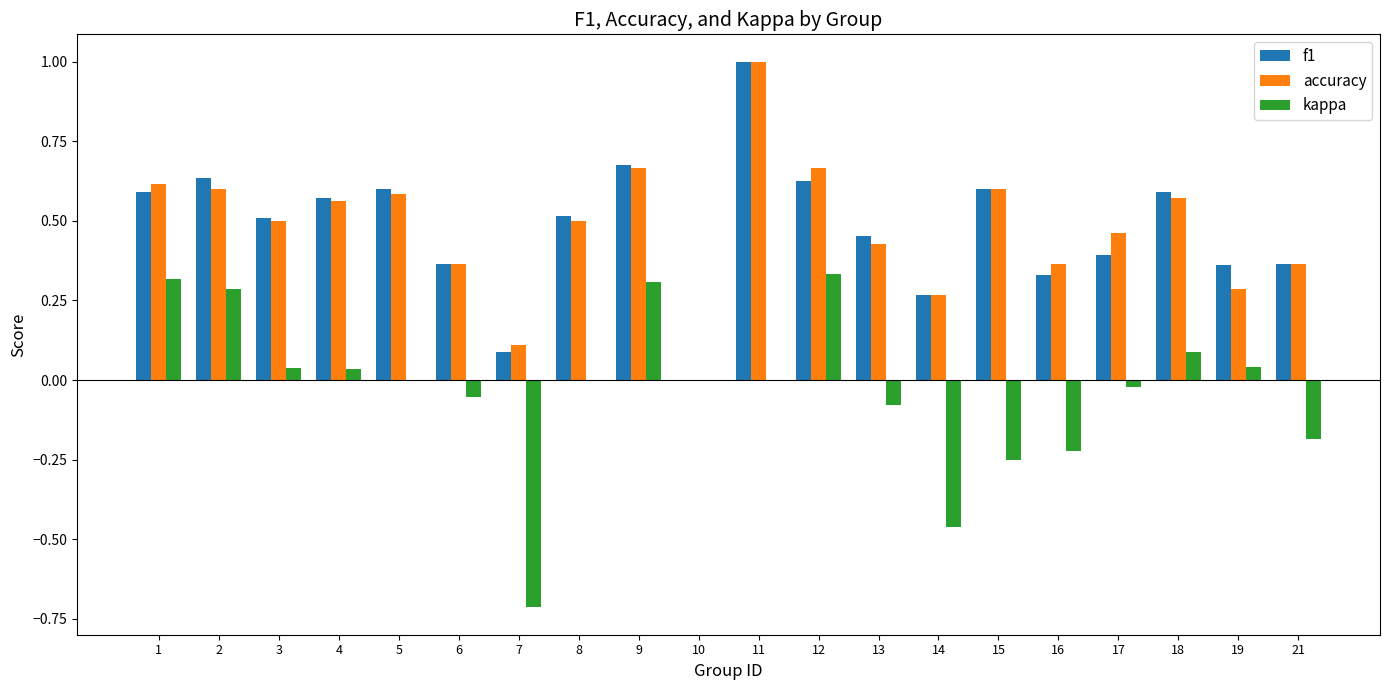

What is the sum of all f1 values?

9.5